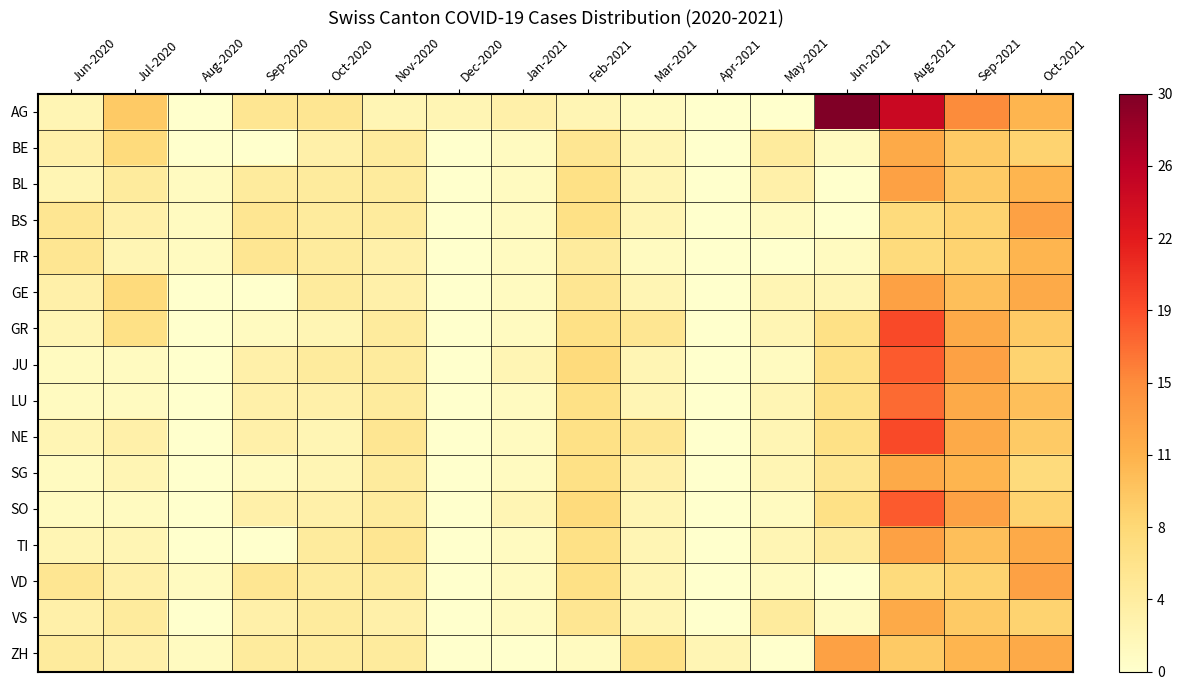

Rank the series at Sep-2021 from highest to lowest value.

AG, JU, SO, GR, LU, NE, SG, ZH, GE, TI, BE, BL, VS, BS, FR, VD